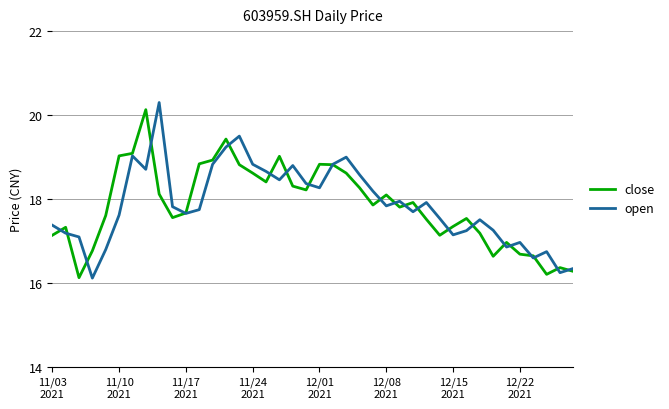

What is the lowest value of the close series?

16.1